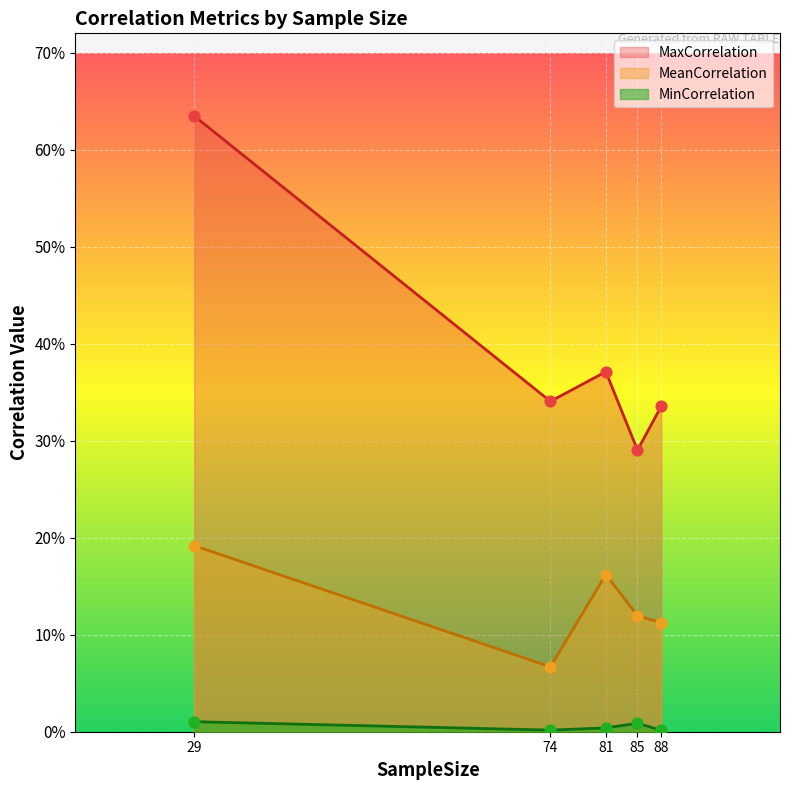

Which series has the largest Y range (max minus min)?

MaxCorrelation